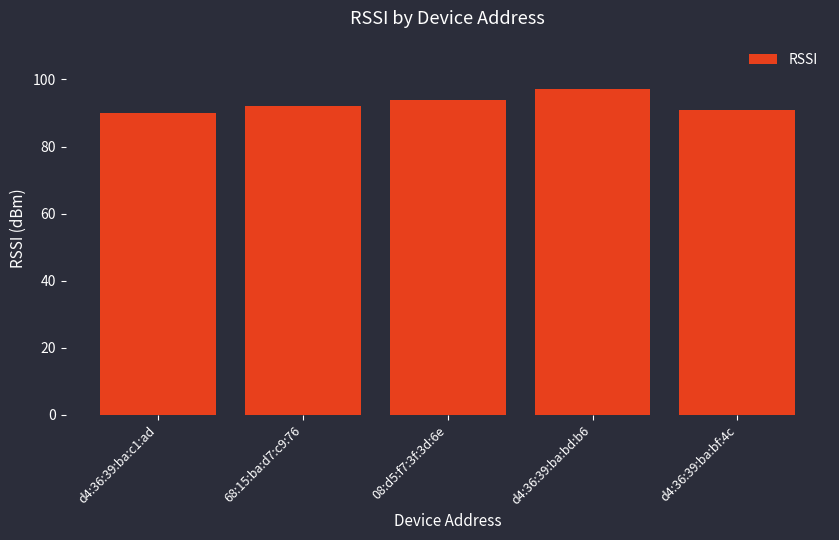

At which category does the chart reach its peak across all series?

d4:36:39:ba:bd:b6